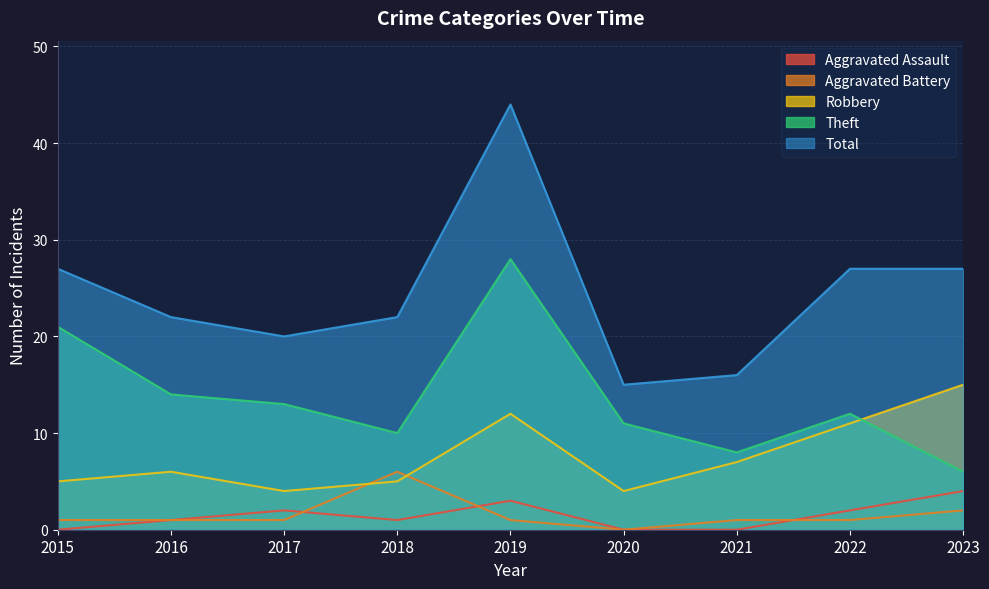

What is the difference between the second highest and minimum values in the Aggravated Assault series?

3